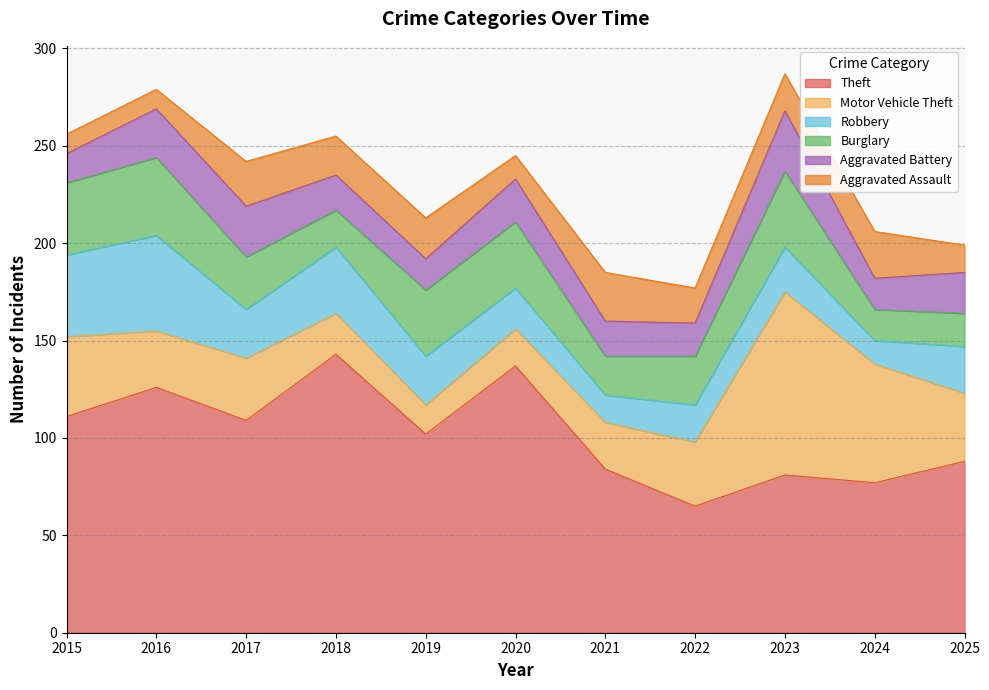

What is the lowest value of the Aggravated Battery series?

15